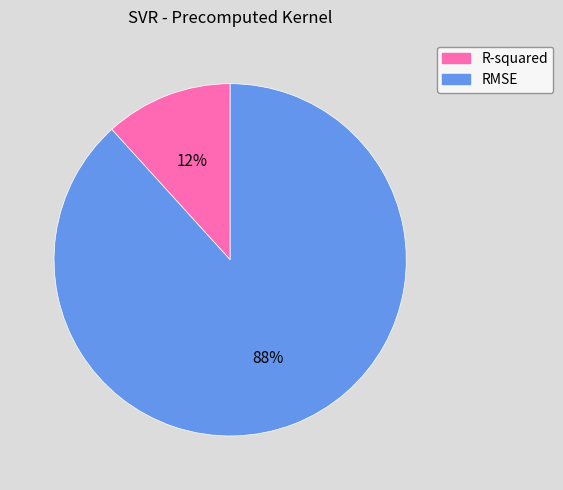

How many slices are in this pie chart?

2